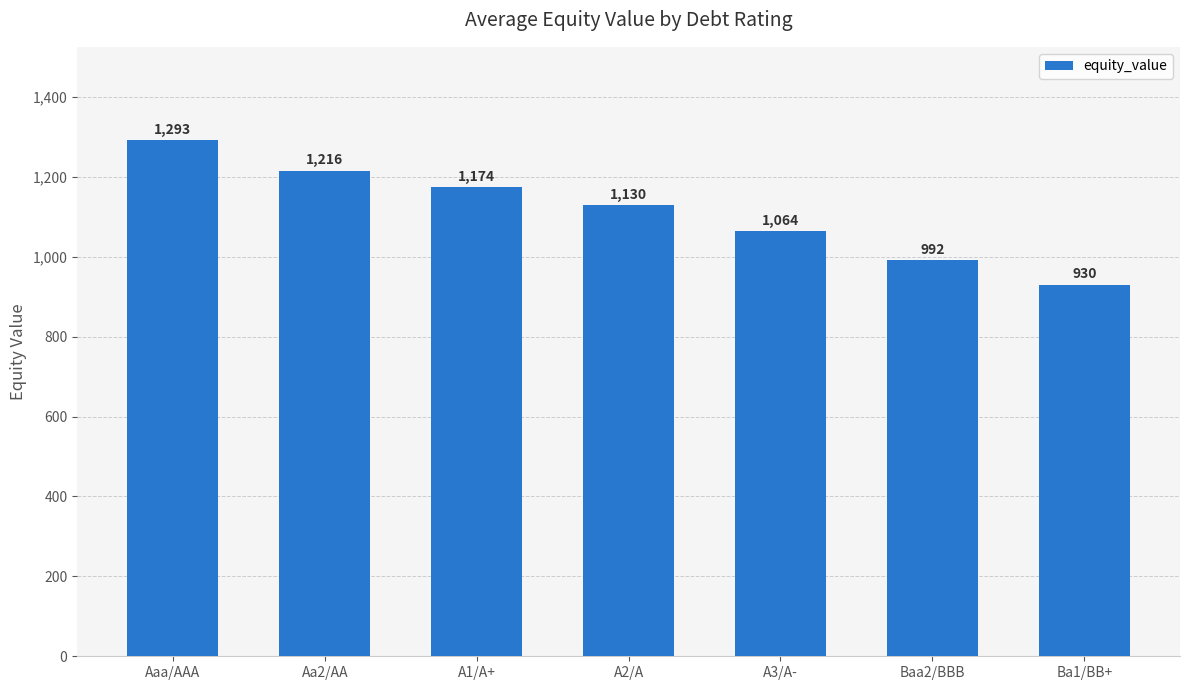

What is the change in value from Aa2/AA to Baa2/BBB?

-223.4